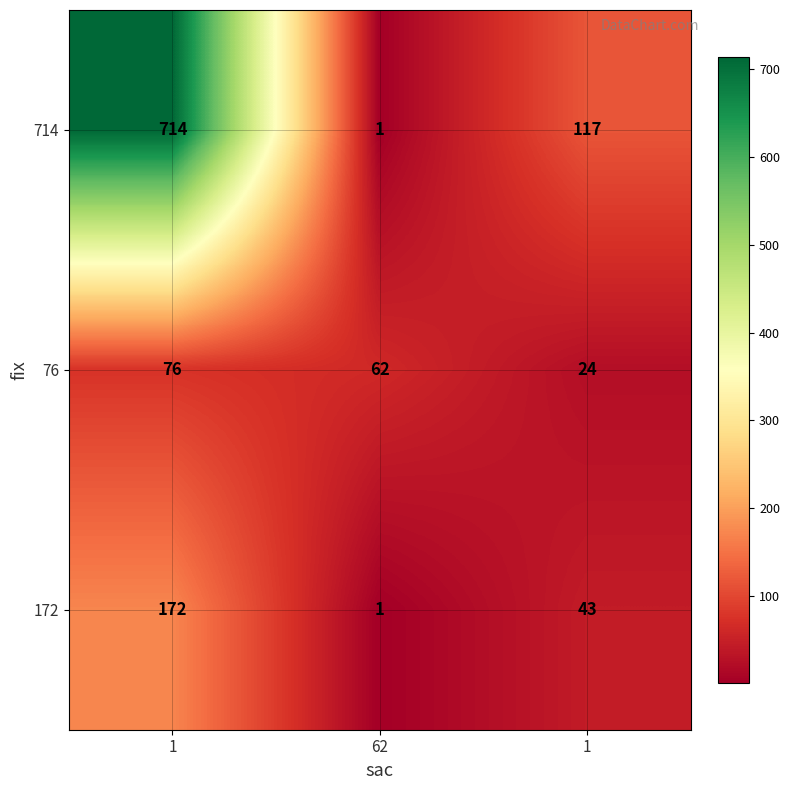

Count the number of data series in this chart.

3